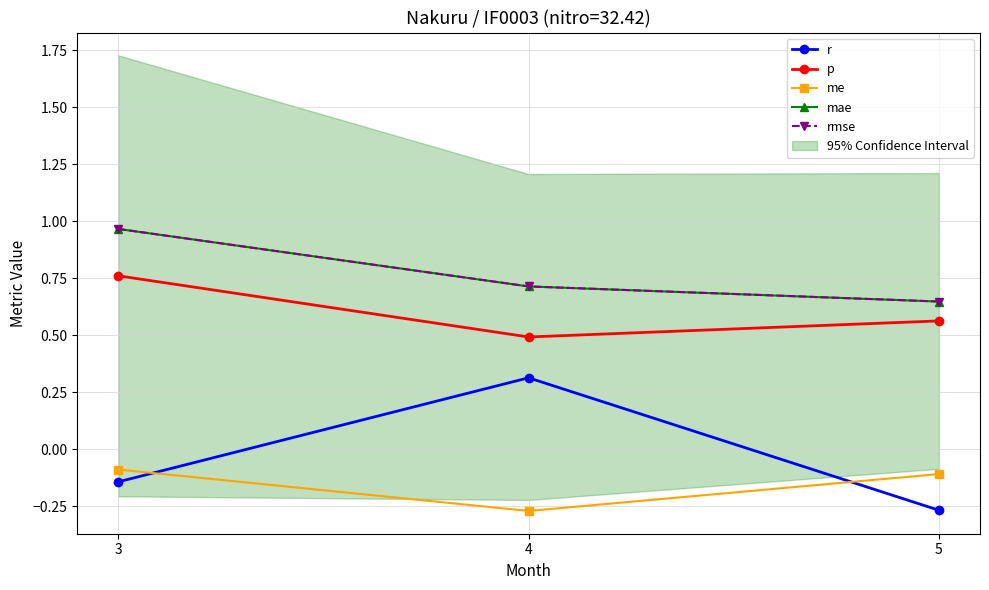

At which category is the sum across all series the highest?

3